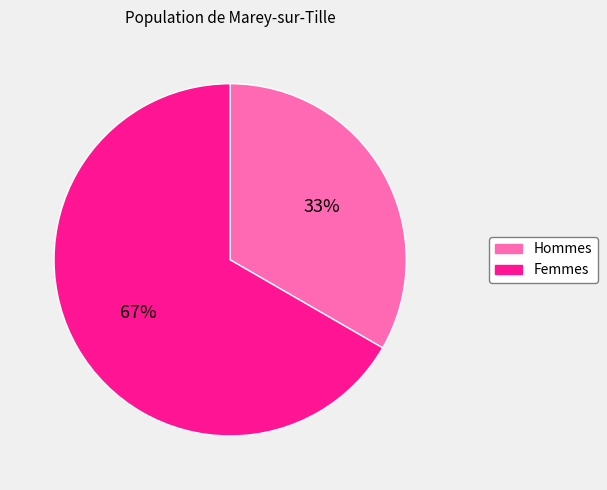

Combined, do Hommes and Femmes account for over 50%?

Yes